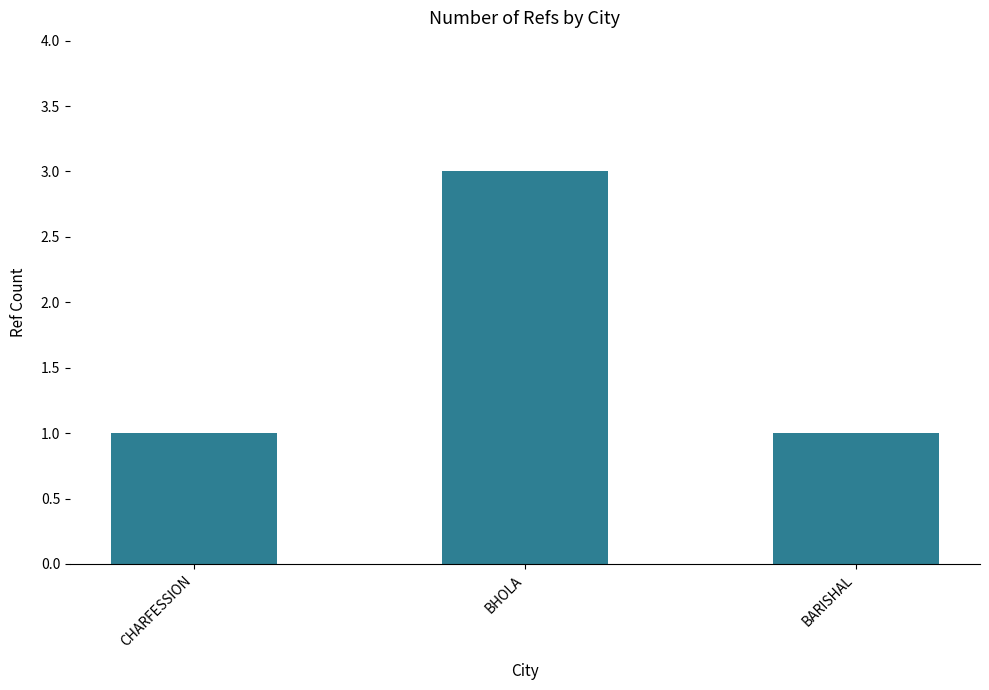

What is the difference between the maximum and minimum values?

2